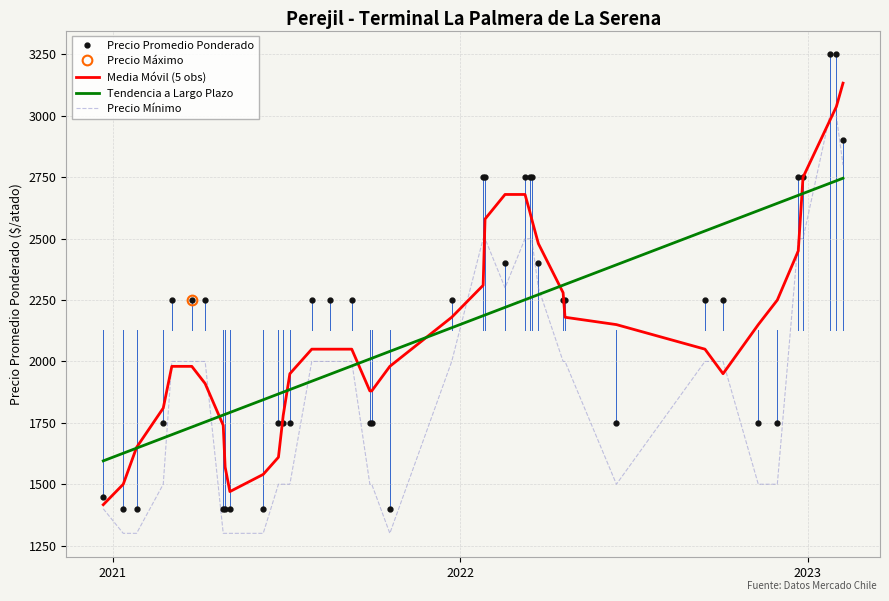

What is the maximum value for Tendencia a Largo Plazo?

2746.1